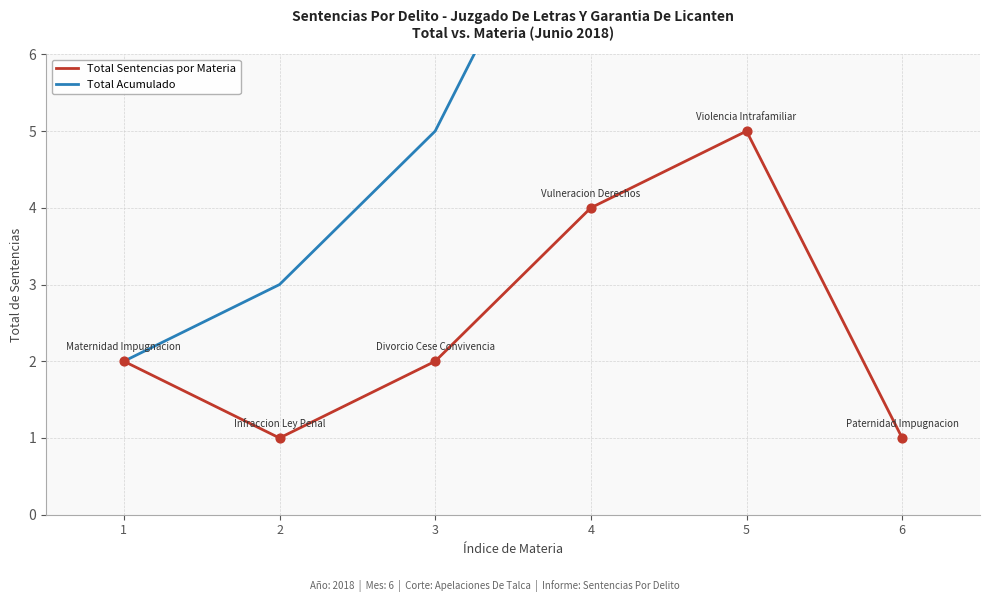

Which series contains the highest Y value?

Total Acumulado